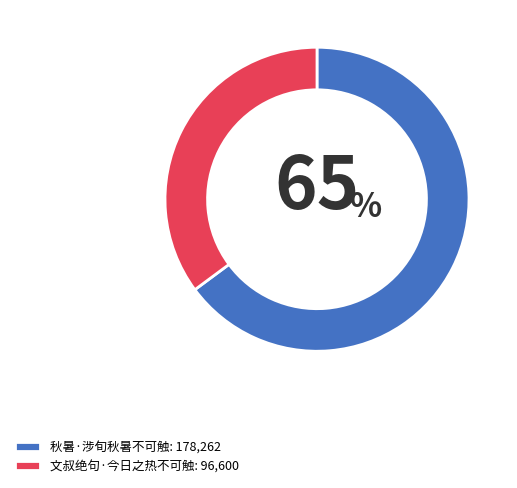

Does 文叔绝句·今日之热不可触: 96,600 account for over 50% of the chart?

No